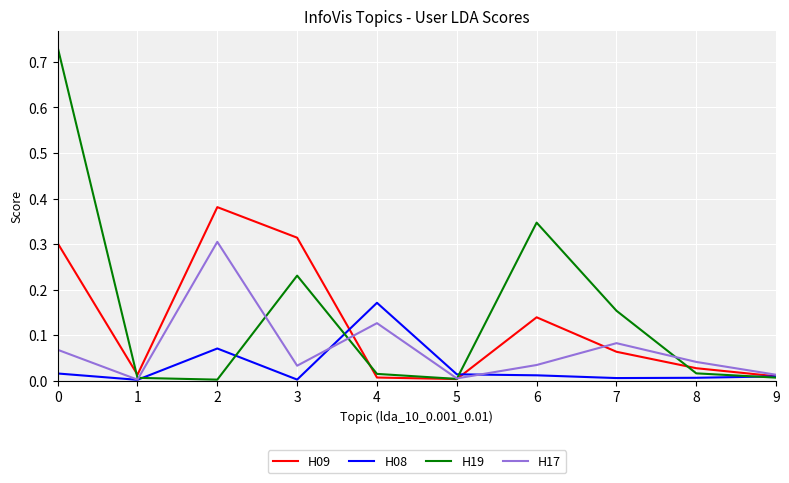

Which series has the largest range (max minus min)?

H19